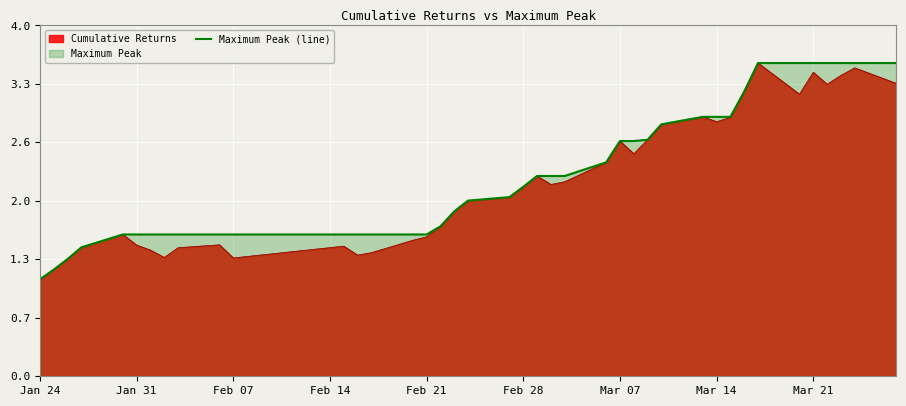

Count the number of categories in the chart.

40